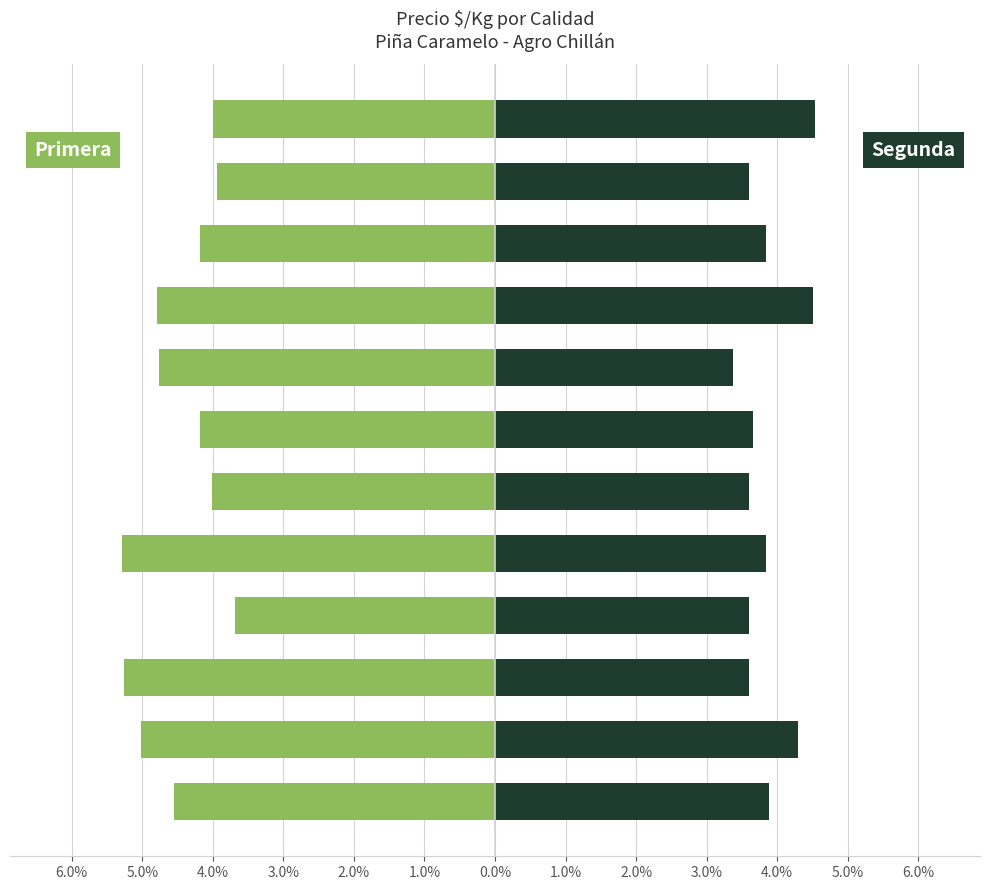

Reading left to right, extract all data points from this chart.

Primera: -4.5	-5.0	-5.3	-3.7	-5.3	-4.0	-4.2	-4.8	-4.8	-4.2	-3.9	-4.0
Segunda: 3.9	4.3	3.6	3.6	3.8	3.6	3.7	3.4	4.5	3.8	3.6	4.5